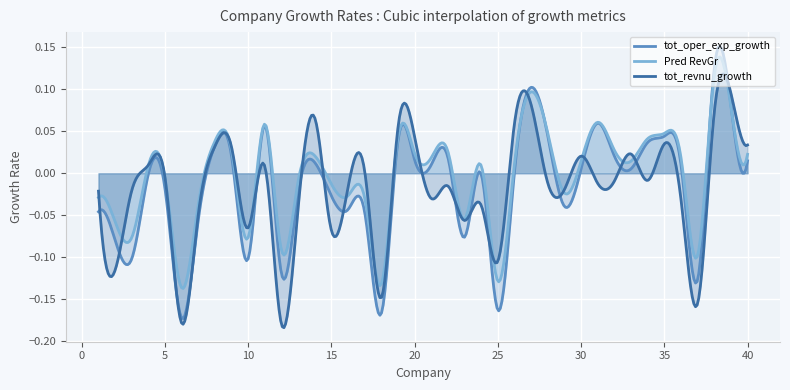

Between 14 and 16, which series saw the biggest shift?

tot_revnu_growth